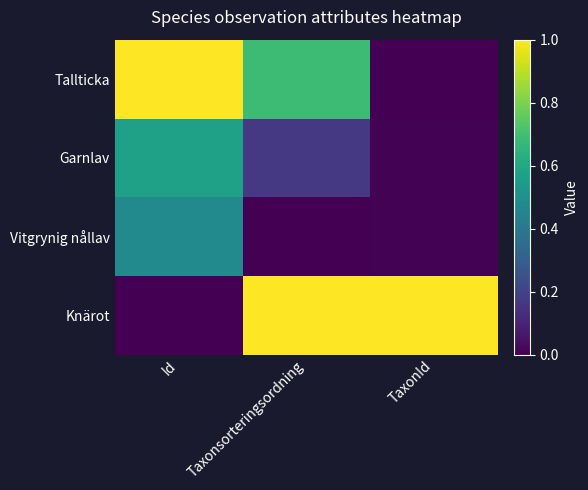

Between Id and TaxonId, which series saw the biggest shift?

Tallticka